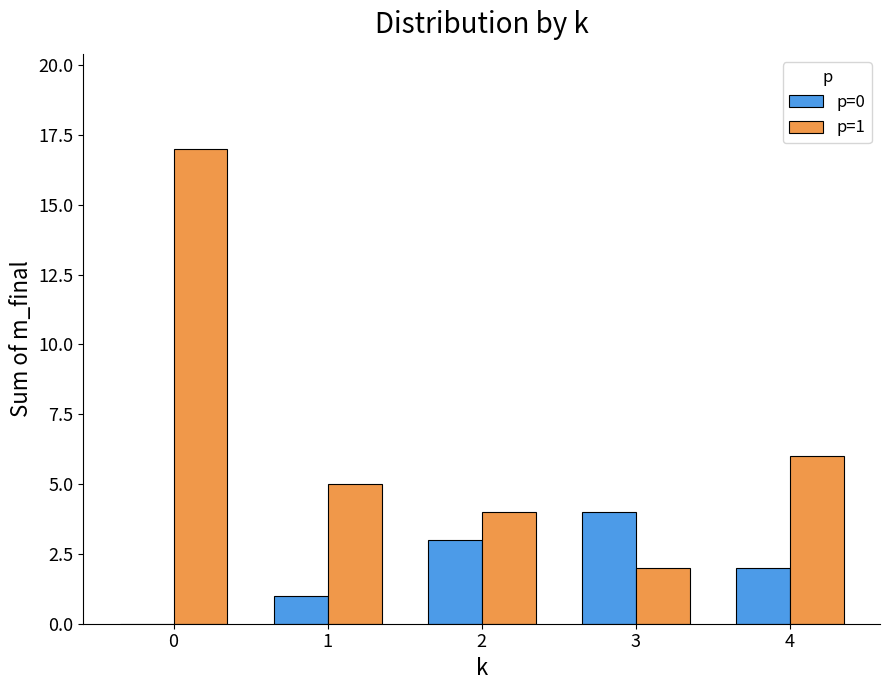

How many series are shown in this chart?

2